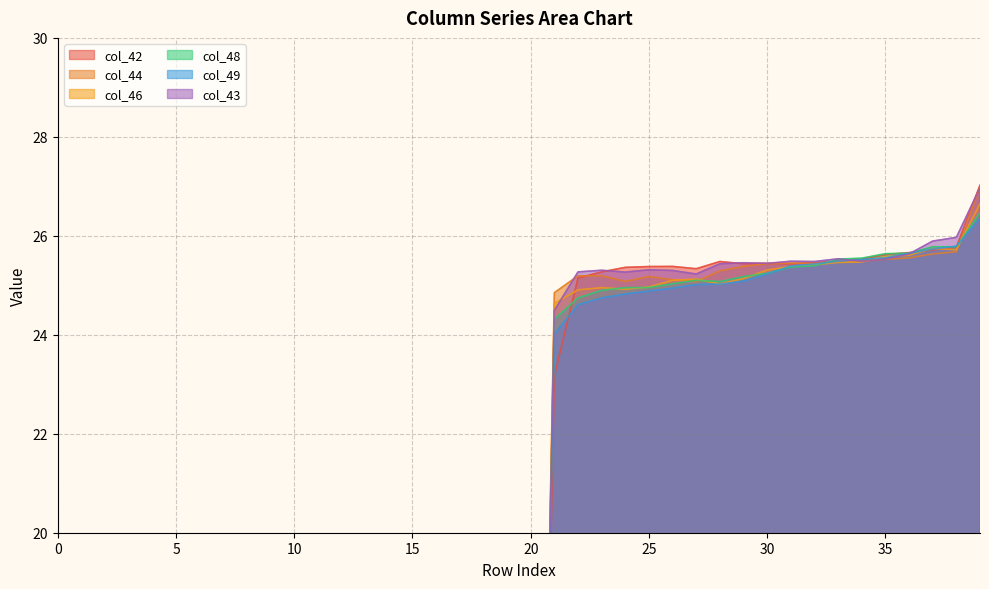

At how many categories does at least one series exceed 17?

19